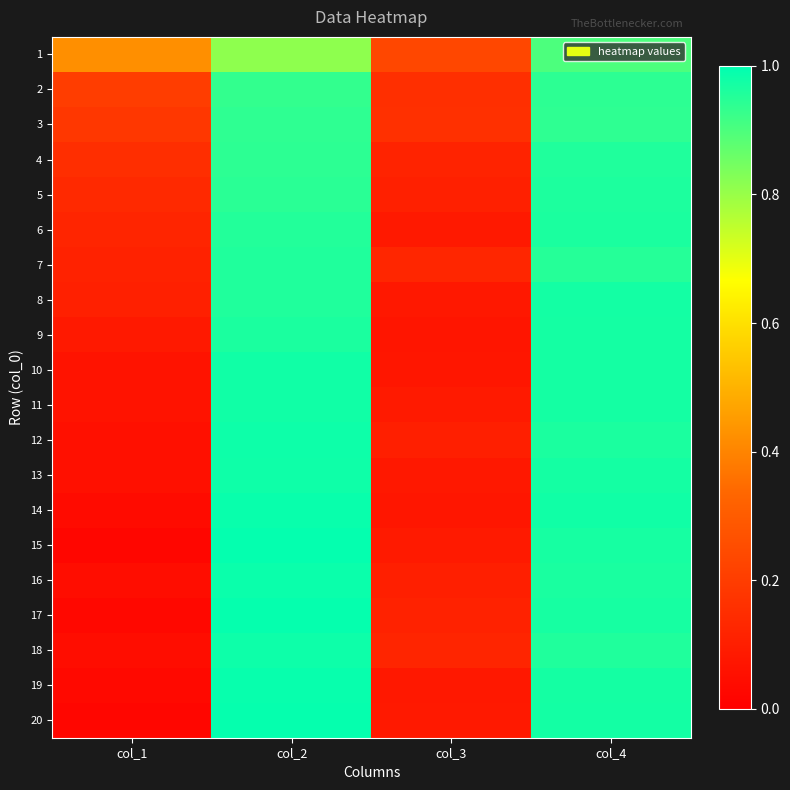

At how many categories does at least one series exceed 0?

4